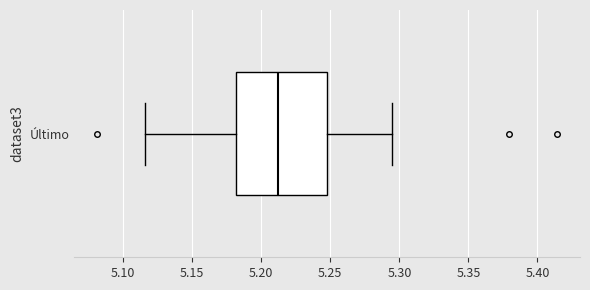

Read this box plot against the x-axis: the position of the median line, the range covered by the box, and the ends of both whiskers. The values are not printed on the chart, so give them approximately, as read against the axis.

median 5.210, box 5.180 to 5.250, whiskers 5.115 to 5.295